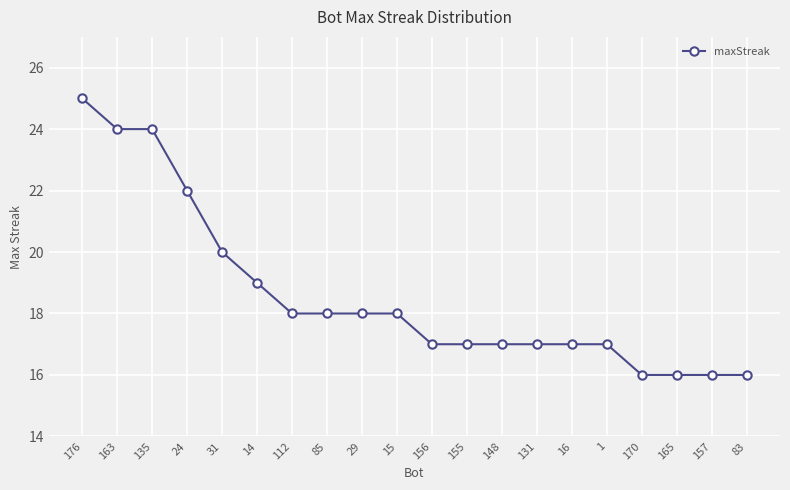

The value at 31 is 27. True or false?

False